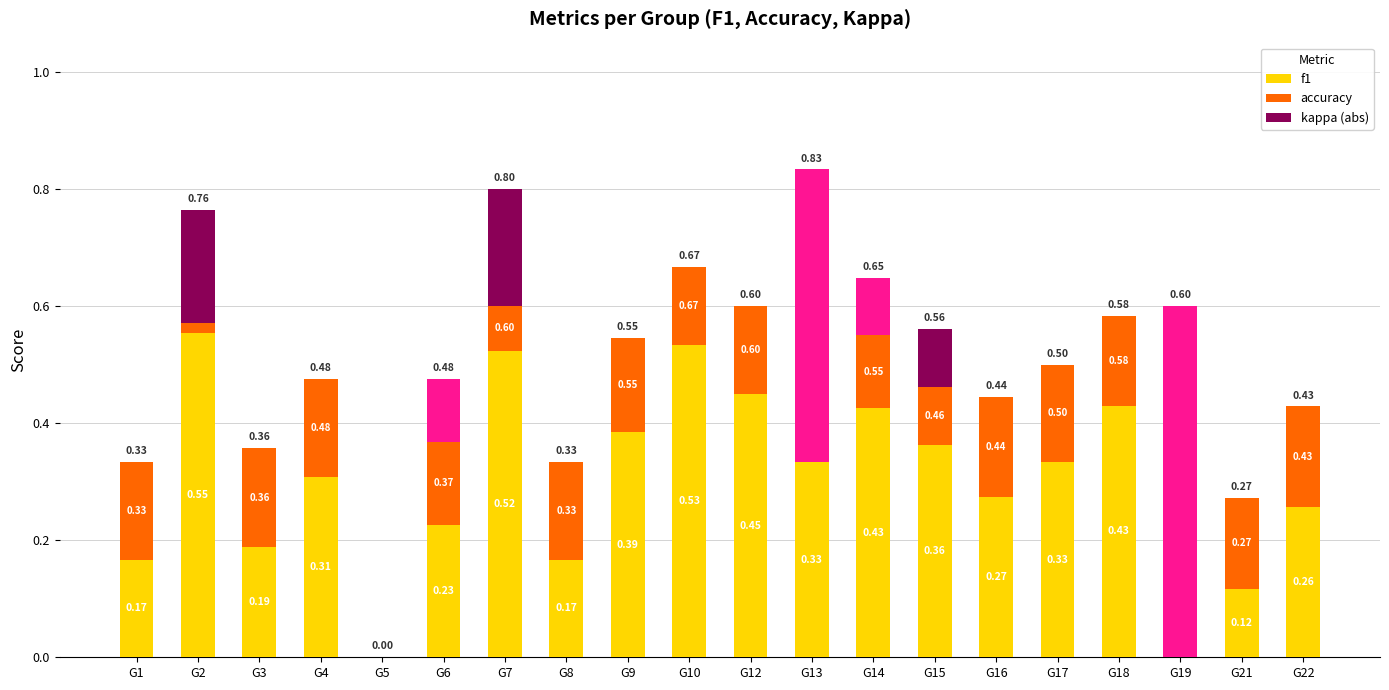

What is the sum of all f1 values?

6.0